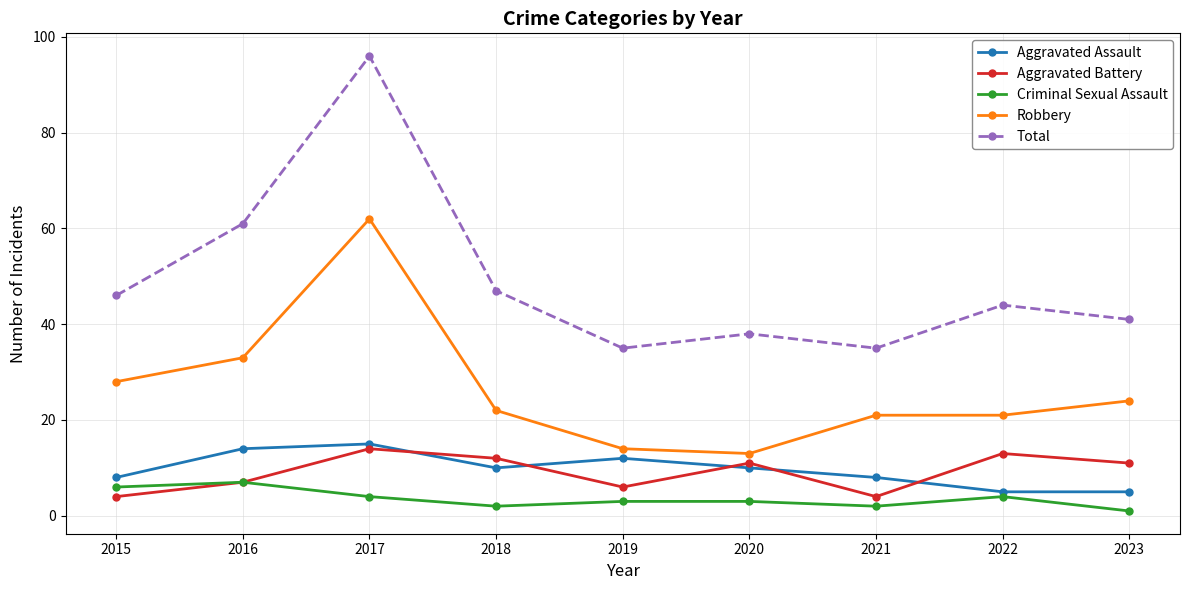

What is the value of the Aggravated Assault point at the 8th from the left?

5